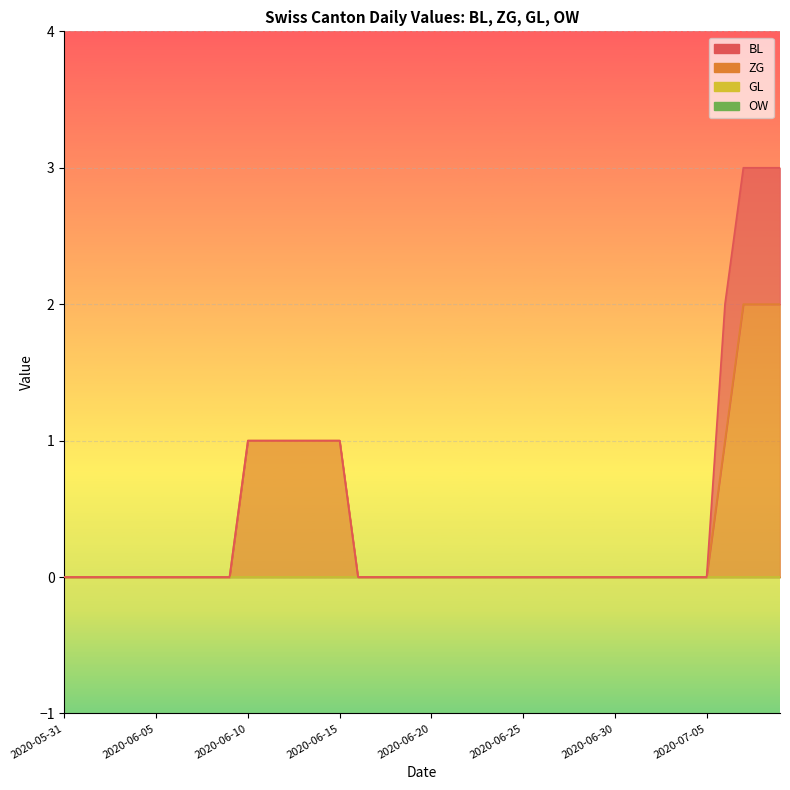

Count the BL values in the range 0 to 1.

40